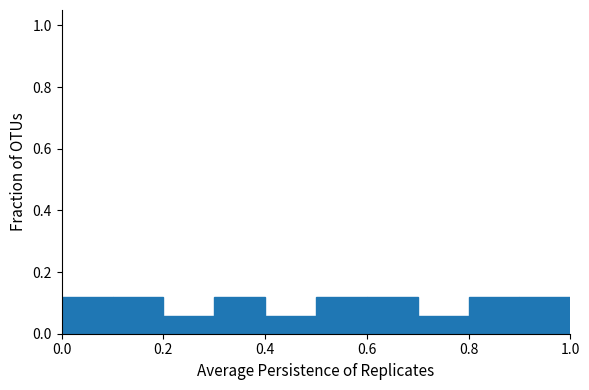

Reading left to right, transcribe this chart: for each bar, give the range it covers on the x-axis and its height. The values are not printed on the chart, so give them approximately, as read against the axis.

0.0 to 0.1: 0.12
0.1 to 0.2: 0.12
0.2 to 0.3: 0.06
0.3 to 0.4: 0.12
0.4 to 0.5: 0.06
0.5 to 0.6: 0.12
0.6 to 0.7: 0.12
0.7 to 0.8: 0.06
0.8 to 0.9: 0.12
0.9 to 1.0: 0.12